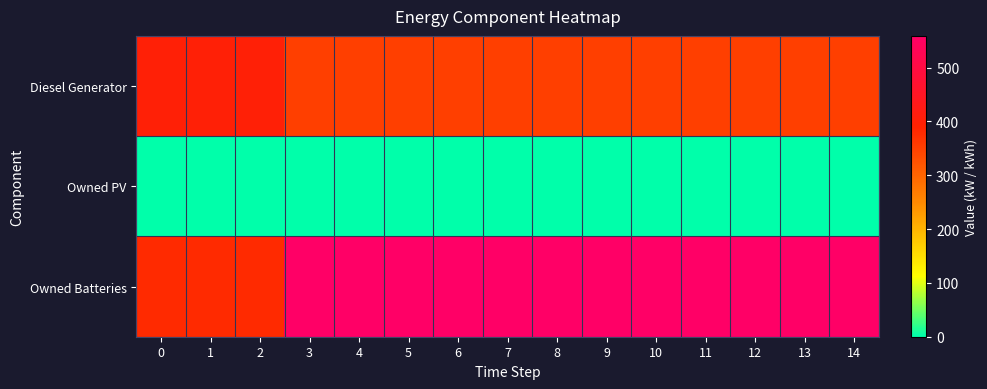

What is the spread (max minus min) of values at 3?

559